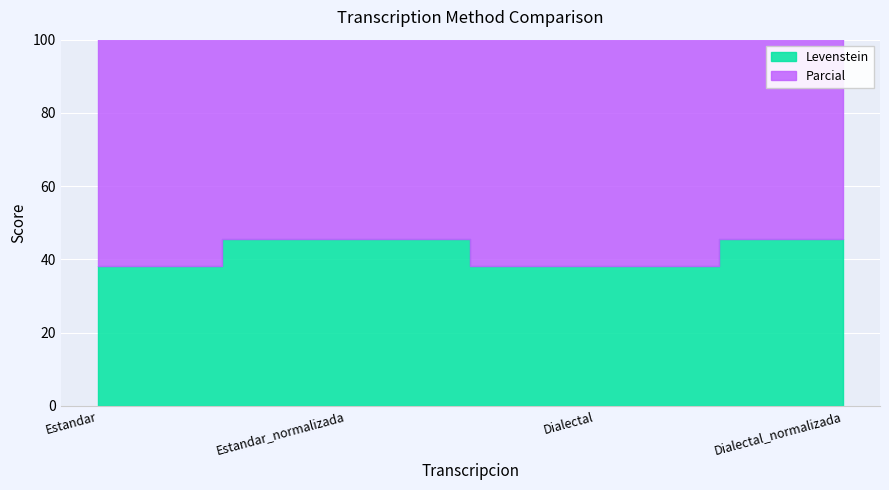

What is the value of the Levenstein point at the 3rd from the left?

38.1